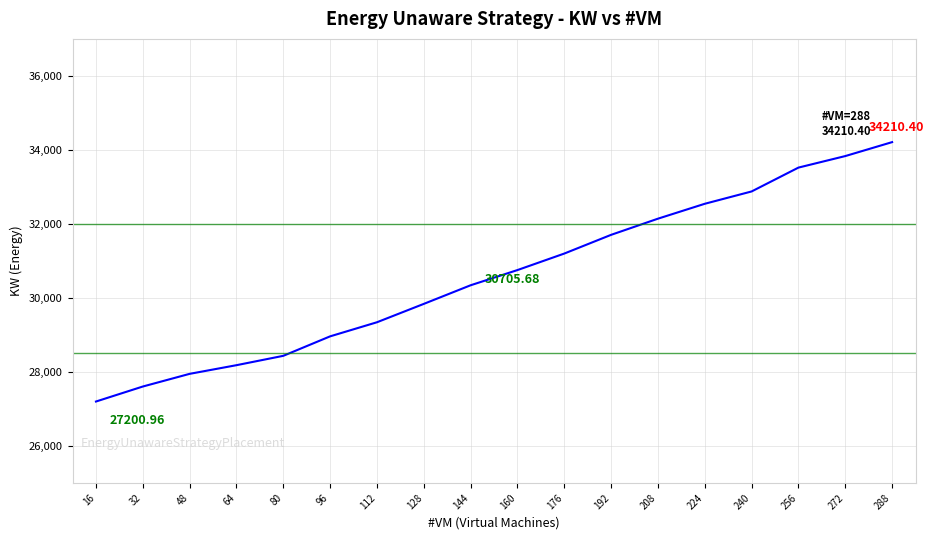

Read the value at 208.

32141.8